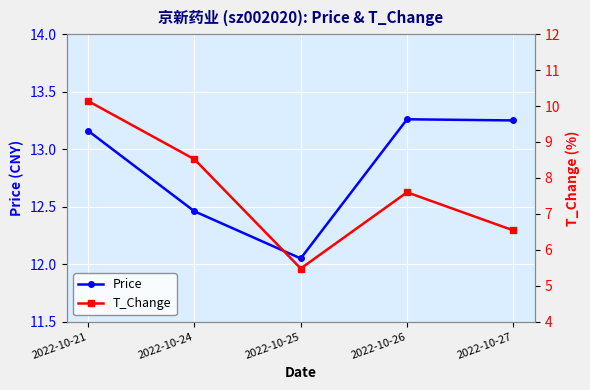

Which category has the lowest value in the T_Change series?

2022-10-25